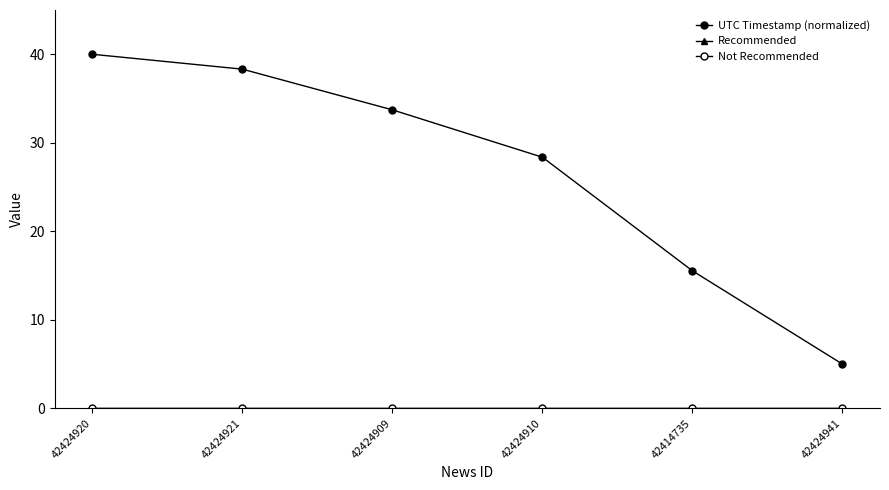

Between 42424920 and 42414735, which series saw the biggest shift?

UTC Timestamp (normalized)